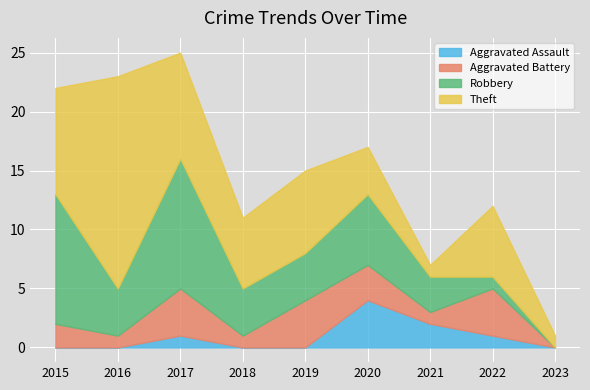

List the series in order of their peak value, highest first.

Theft, Robbery, Aggravated Assault, Aggravated Battery